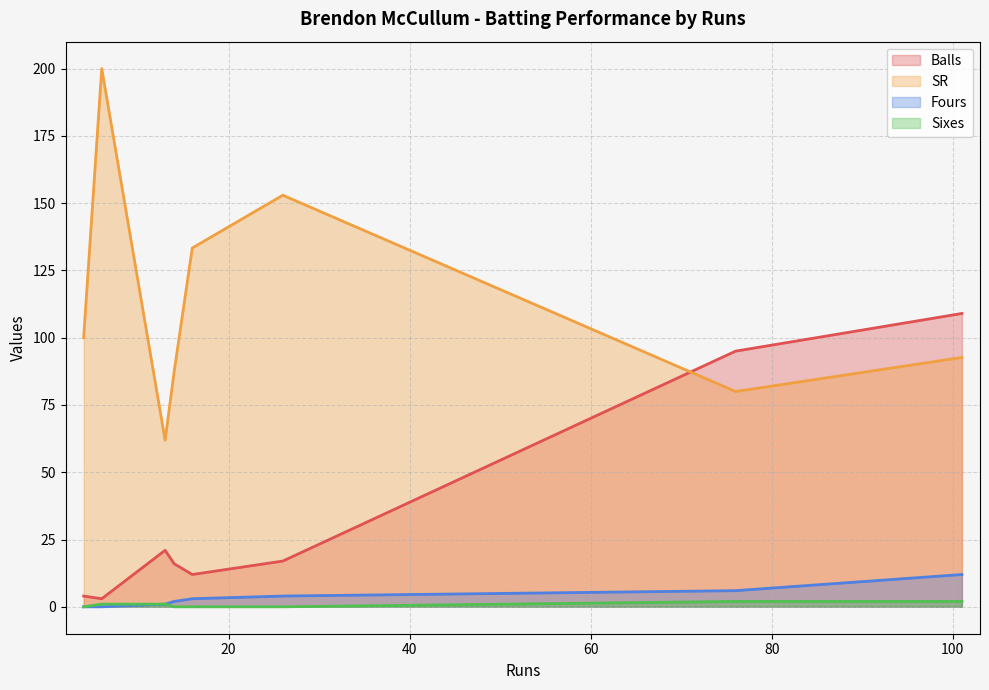

Rank the series by their maximum value, from highest to lowest.

SR, Balls, Fours, Sixes